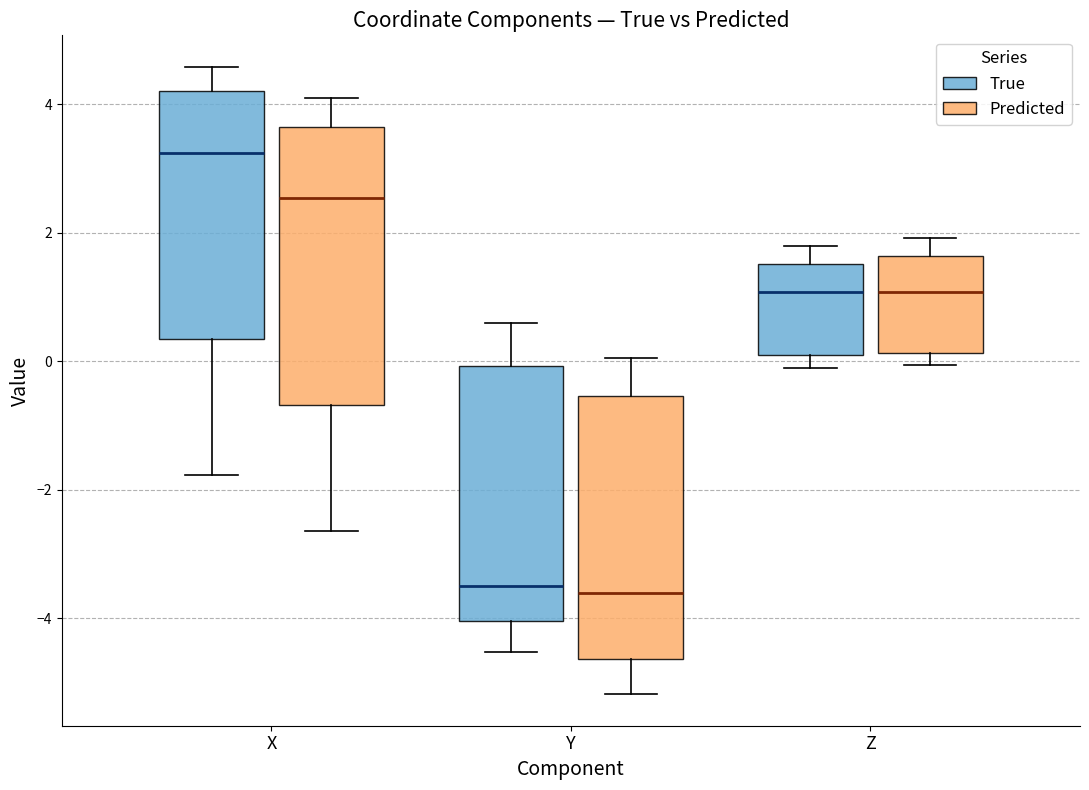

Reading left to right, transcribe this box plot: for each box, give where its median line is, the range the box spans, and where its two whiskers end, as read against the y-axis. The values are not printed on the chart, so give them approximately, as read against the axis.

X (True): median 3.2, box 0.4 to 4.2, whiskers -1.8 to 4.6
X (Predicted): median 2.6, box -0.6 to 3.6, whiskers -2.6 to 4.0
Y (True): median -3.4, box -4.0 to 0.0, whiskers -4.6 to 0.6
Y (Predicted): median -3.6, box -4.6 to -0.6, whiskers -5.2 to 0.0
Z (True): median 1.0, box 0.0 to 1.6, whiskers -0.2 to 1.8
Z (Predicted): median 1.0, box 0.2 to 1.6, whiskers 0.0 to 2.0